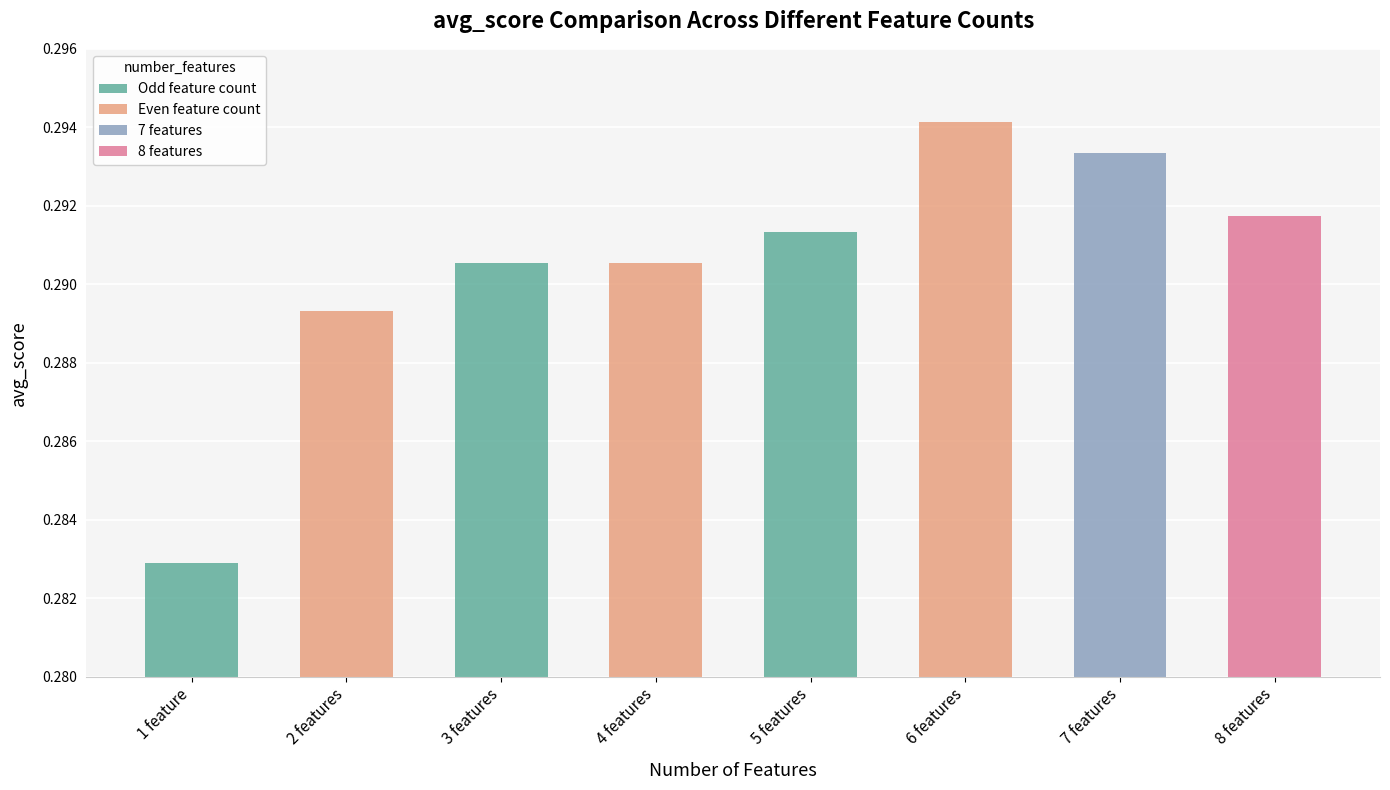

Read the value at 8 features.

0.3